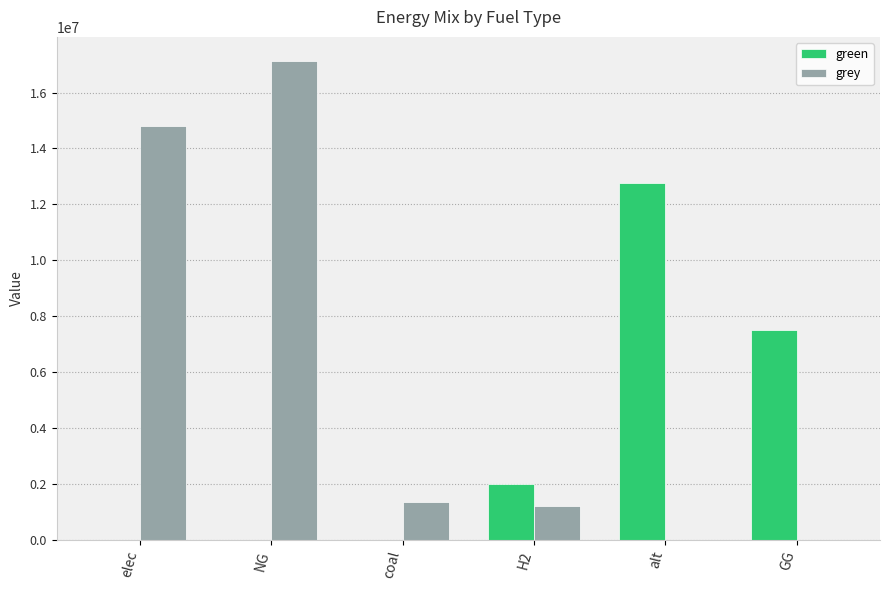

What is the difference between the green values at alt and coal?

12780367.6